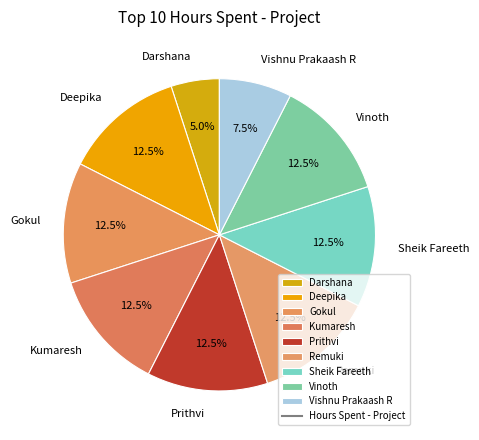

What is the smallest slice in the pie chart?

Darshana